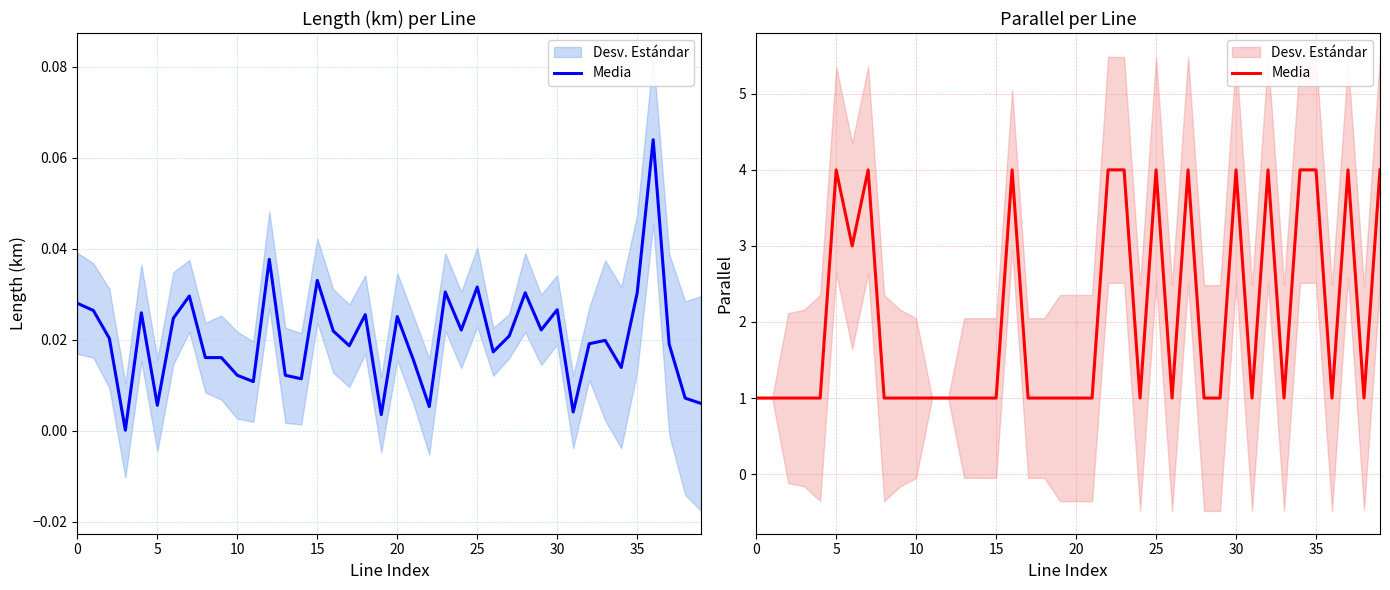

What is the greatest value displayed?

4